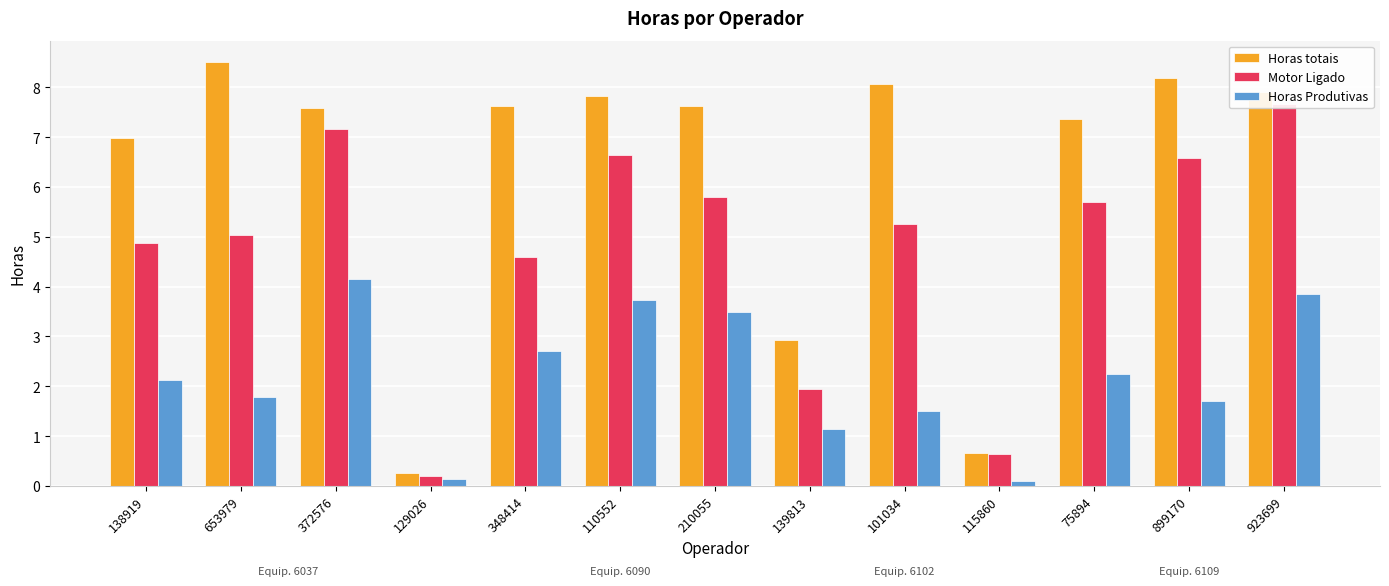

At which label does Horas Produtivas reach its peak?

372576